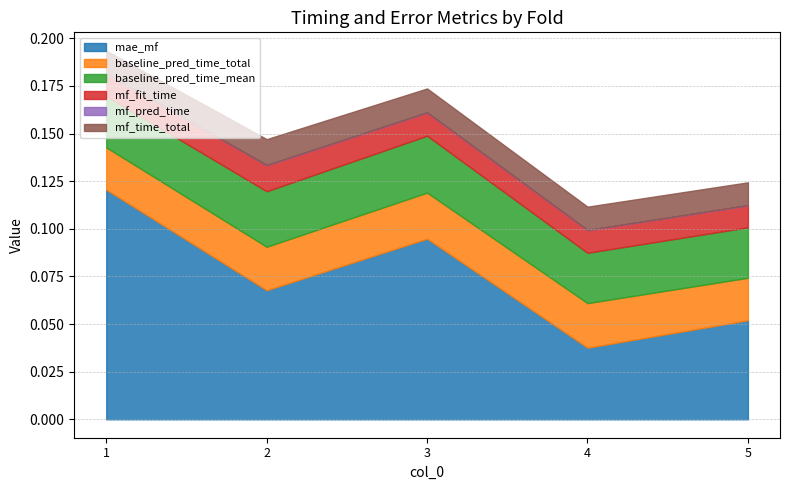

What is the sum of all mf_fit_time values?

0.1